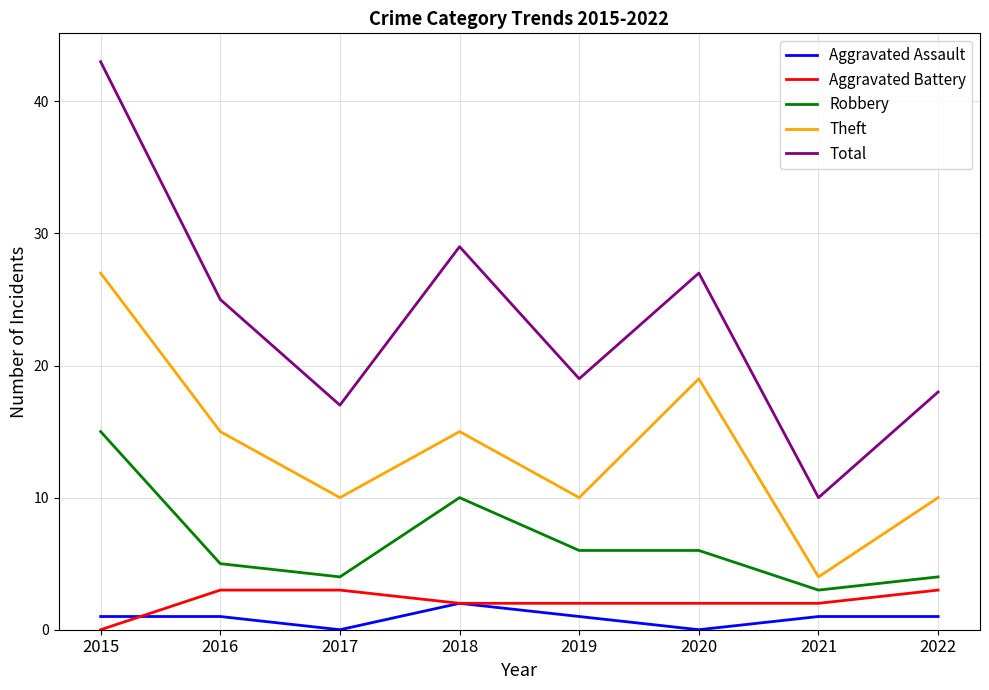

At how many categories does at least one series exceed 3?

8